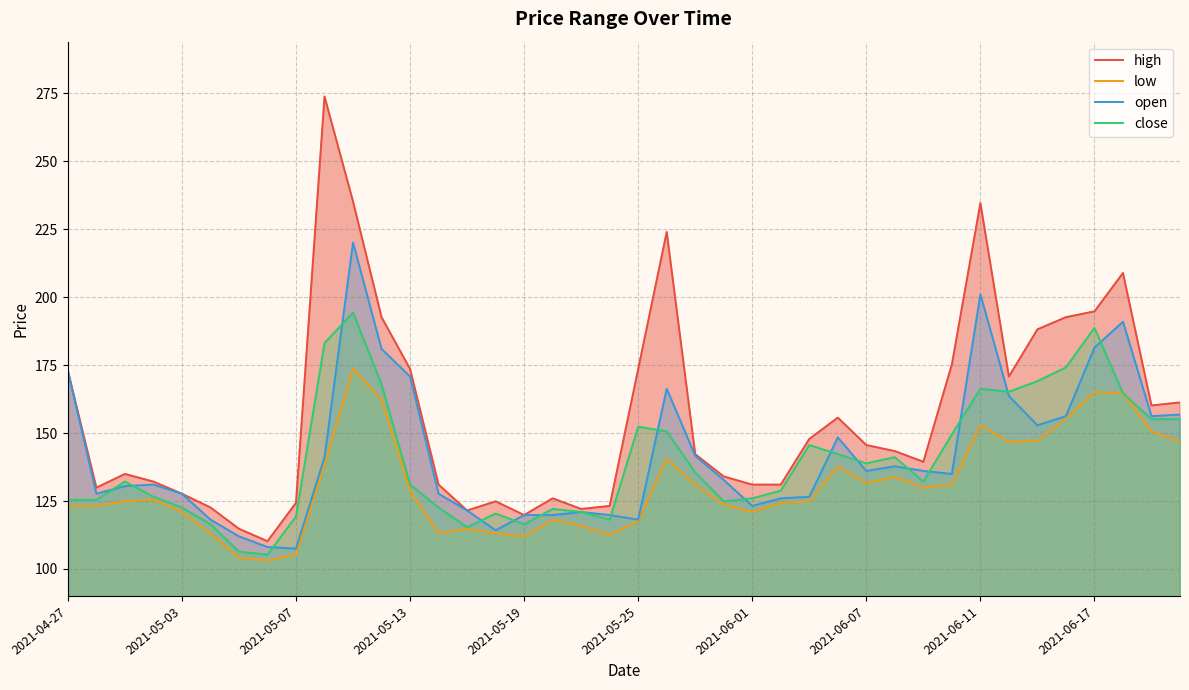

How many interior local valleys does the close series have?

8